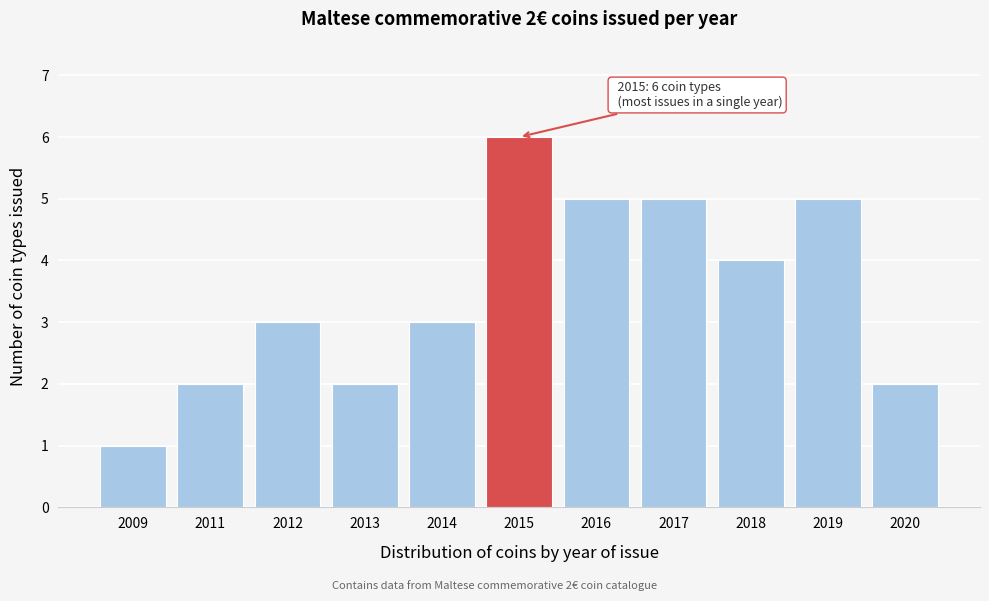

Reading left to right, what are all the values shown in this chart?

2009=1	2011=2	2012=3	2013=2	2014=3	2015=6	2016=5	2017=5	2018=4	2019=5	2020=2